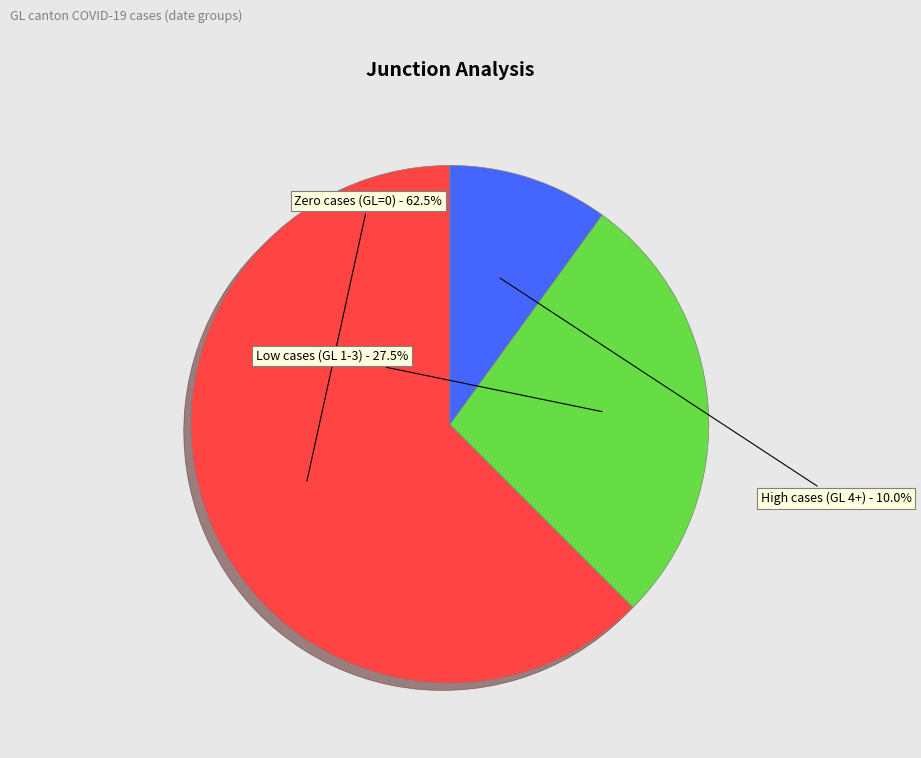

Is there a majority slice in this chart?

Yes